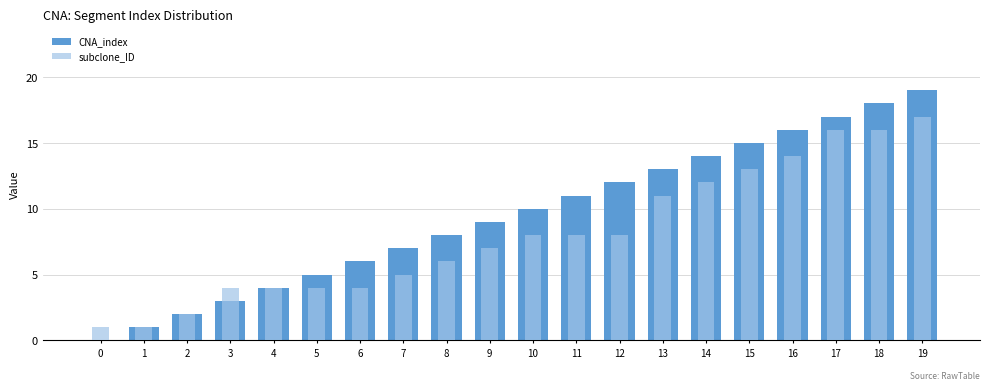

What are all the series names shown in the legend?

CNA_index, subclone_ID